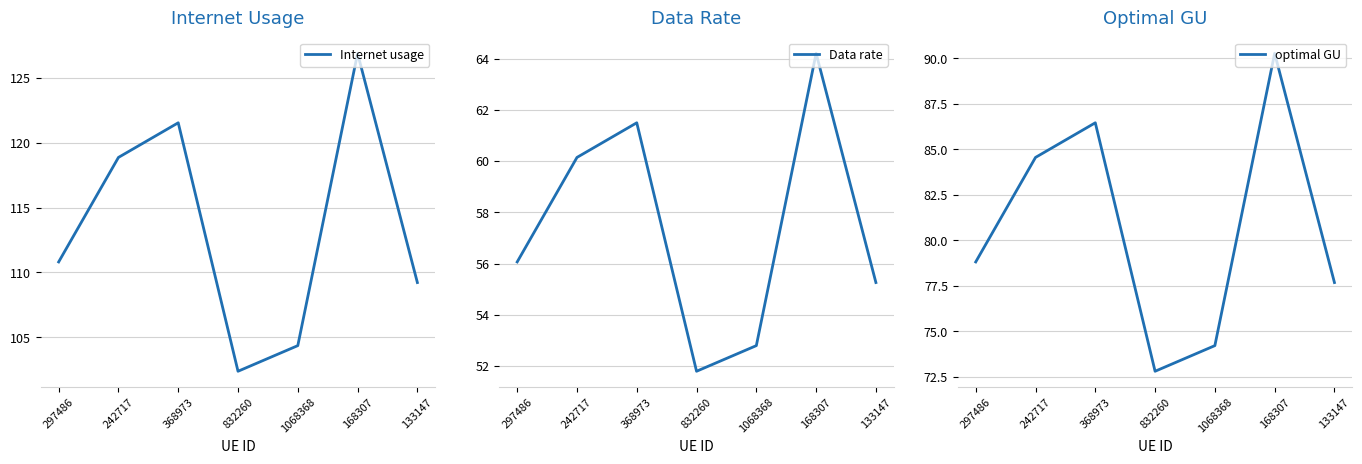

How many lines are shown in the chart?

3